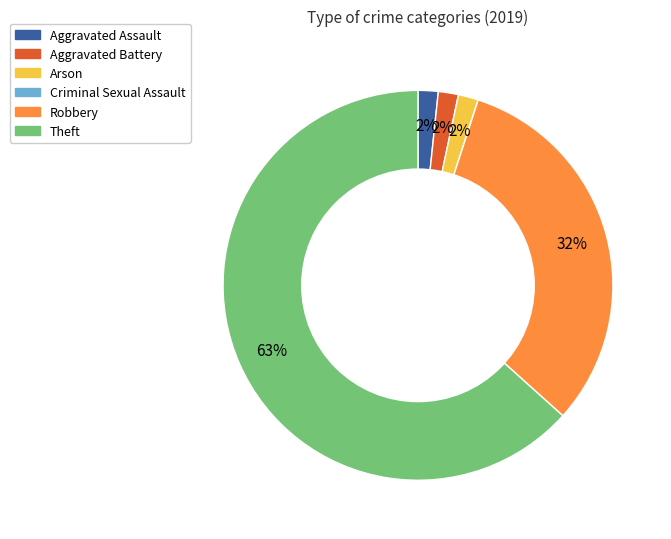

Between Robbery and Aggravated Battery, which is larger?

Robbery